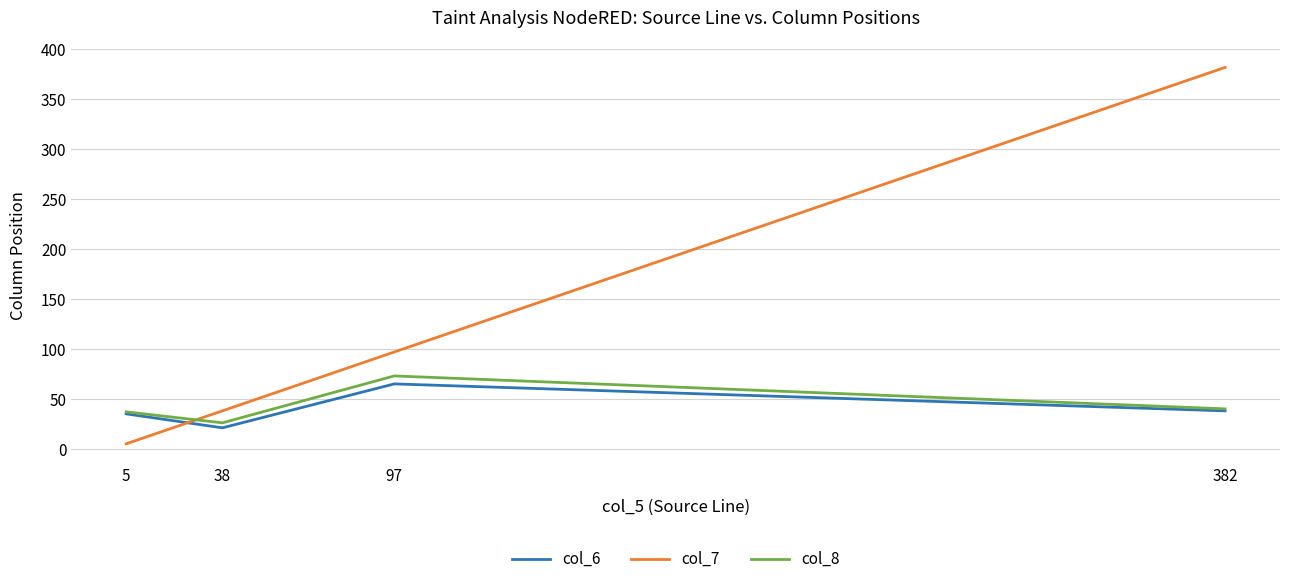

How many times do col_7 and col_6 cross each other?

1